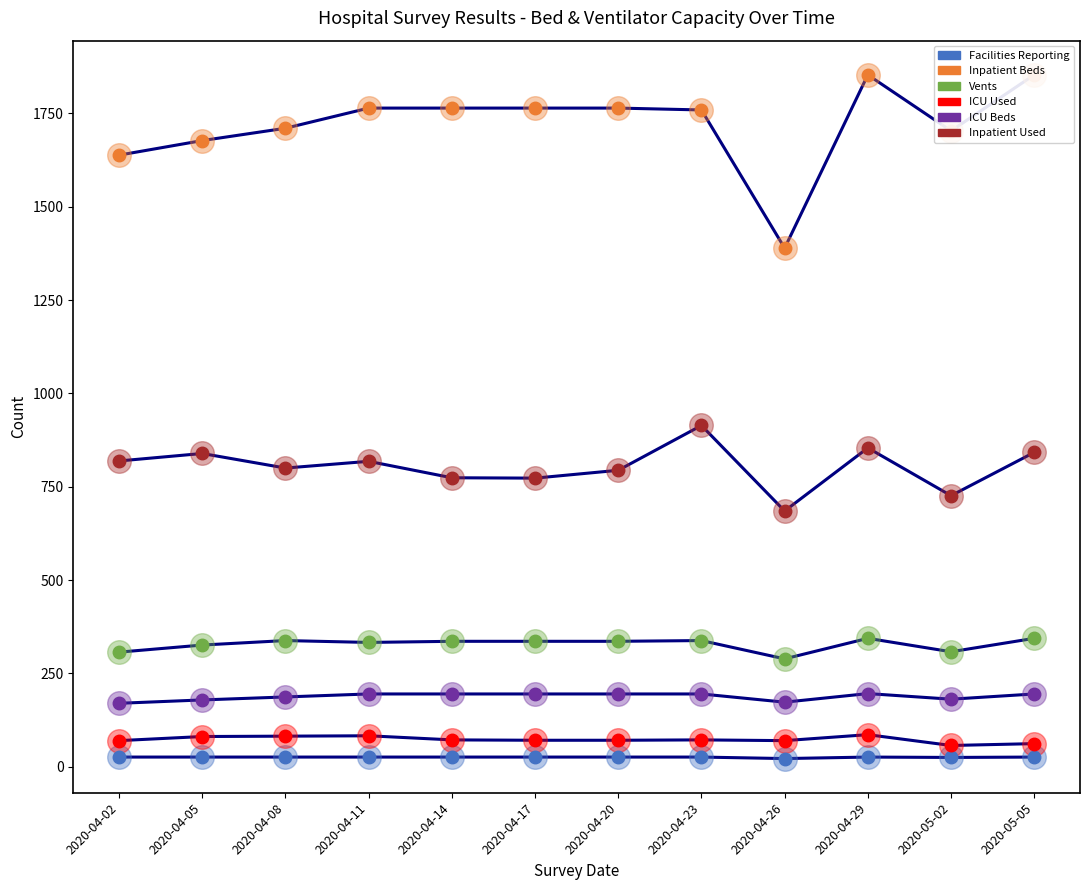

True or false: Inpatient Used has a value of 685 at 2020-04-26.

True